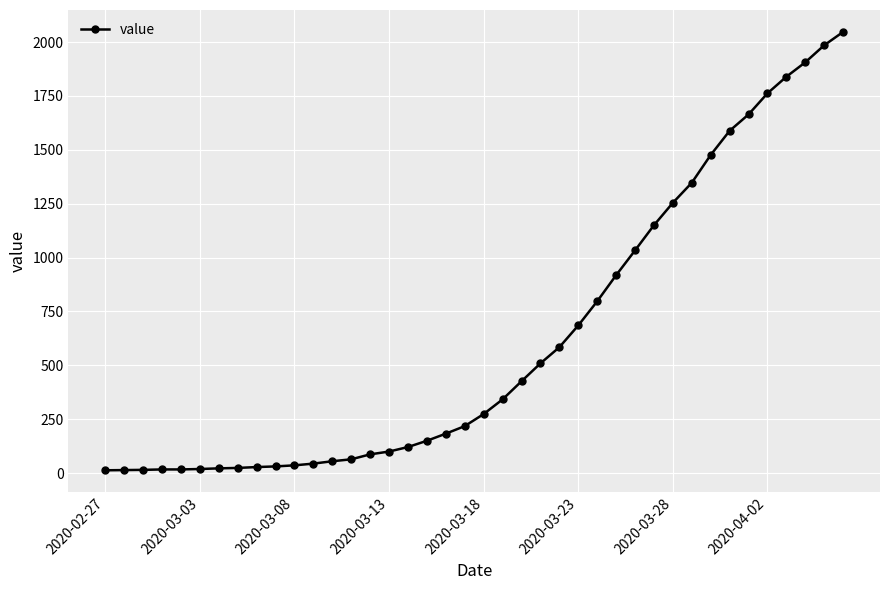

What is the difference between the second highest and minimum values?

1972